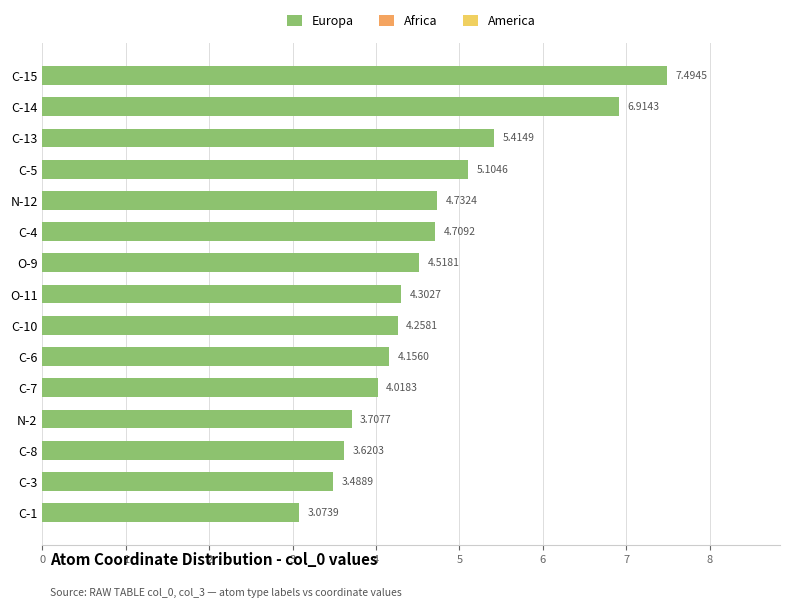

How many series are shown in this chart?

1